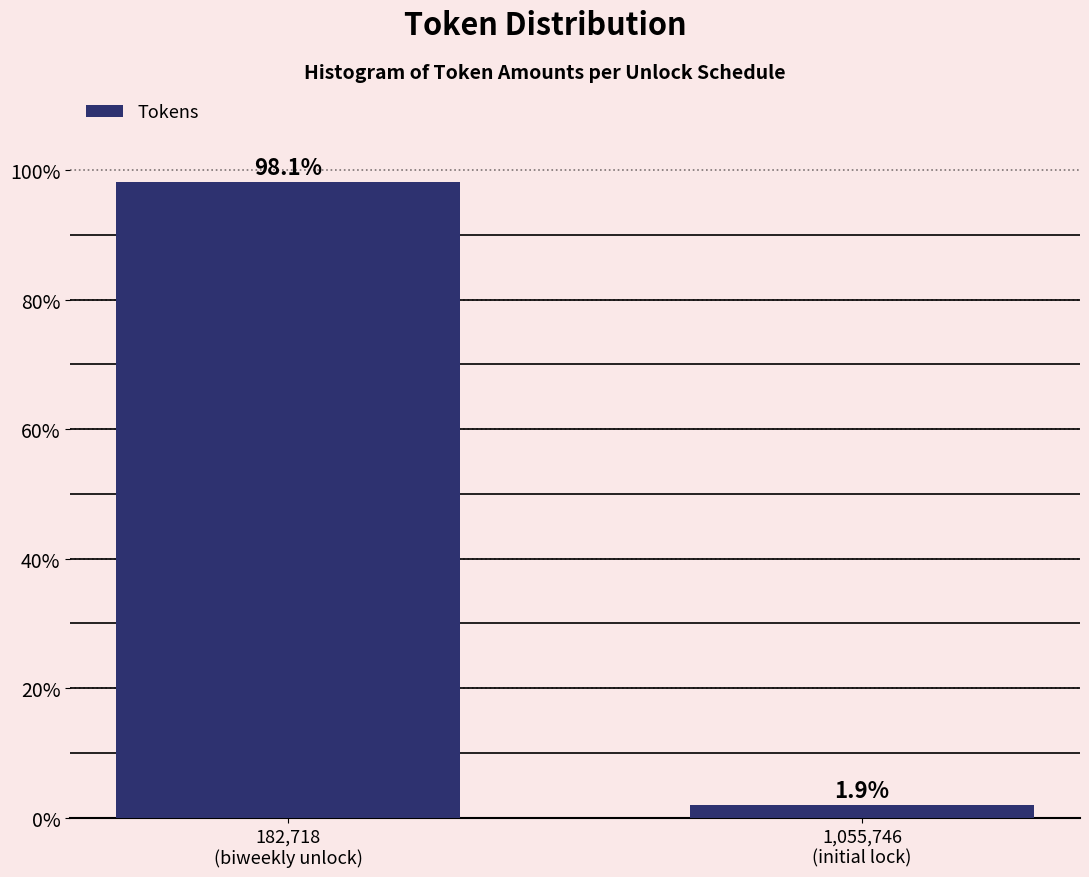

Reading left to right, list all the values displayed in this chart.

98.1	1.9